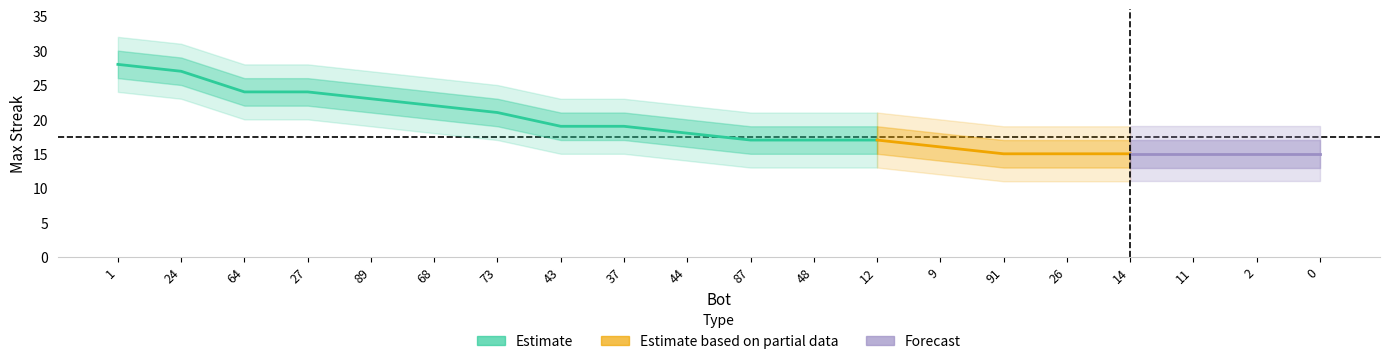

True or false: lower2 and upper2 intersect in this chart.

False